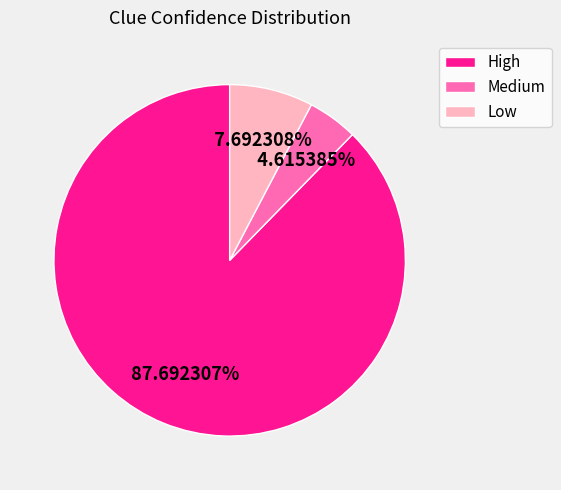

What is the ratio of the value at High to the value at Low?

11.4